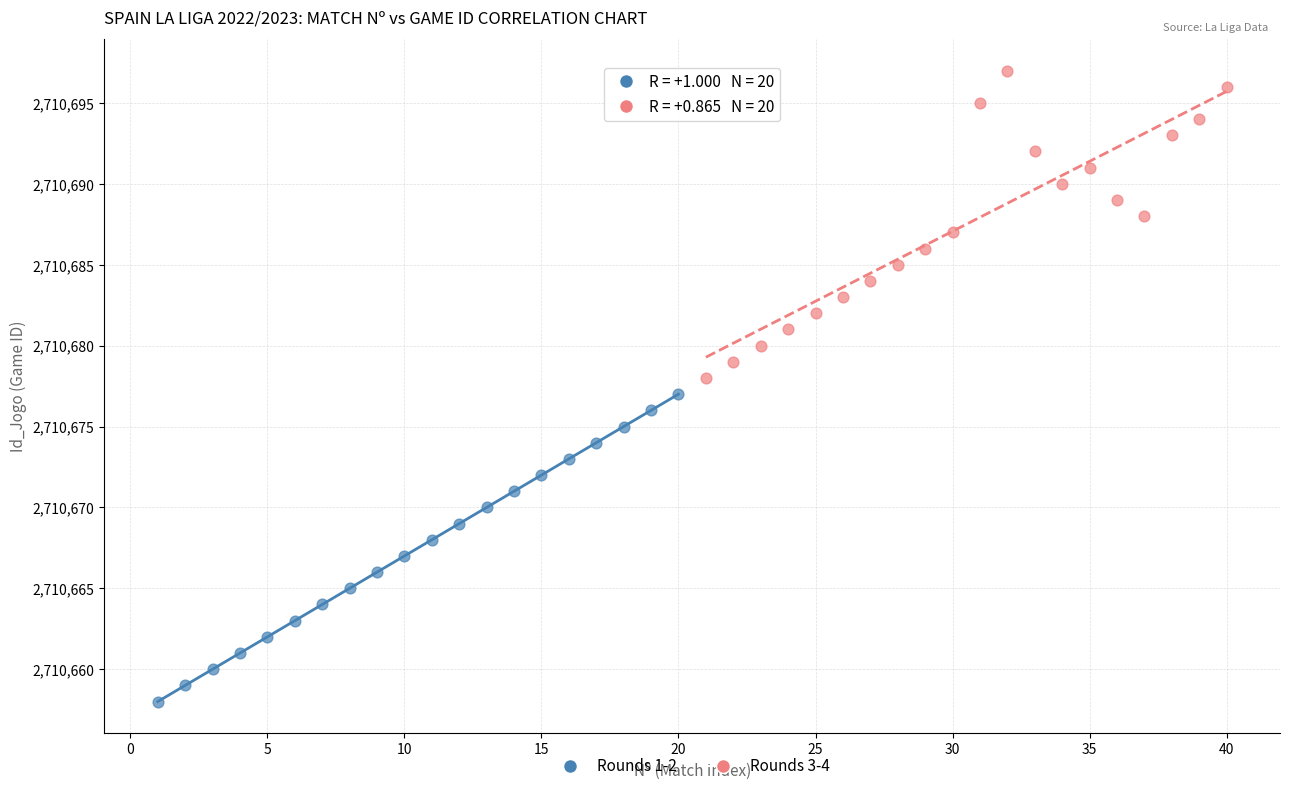

What are all the series names shown in the legend?

Rounds 1-2, Rounds 3-4